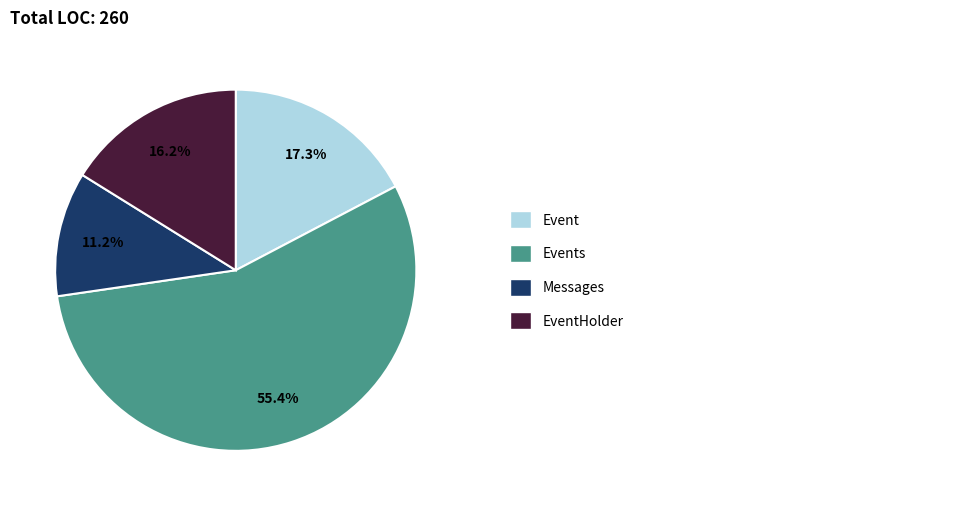

Is there any slice that represents more than half of the pie?

Yes